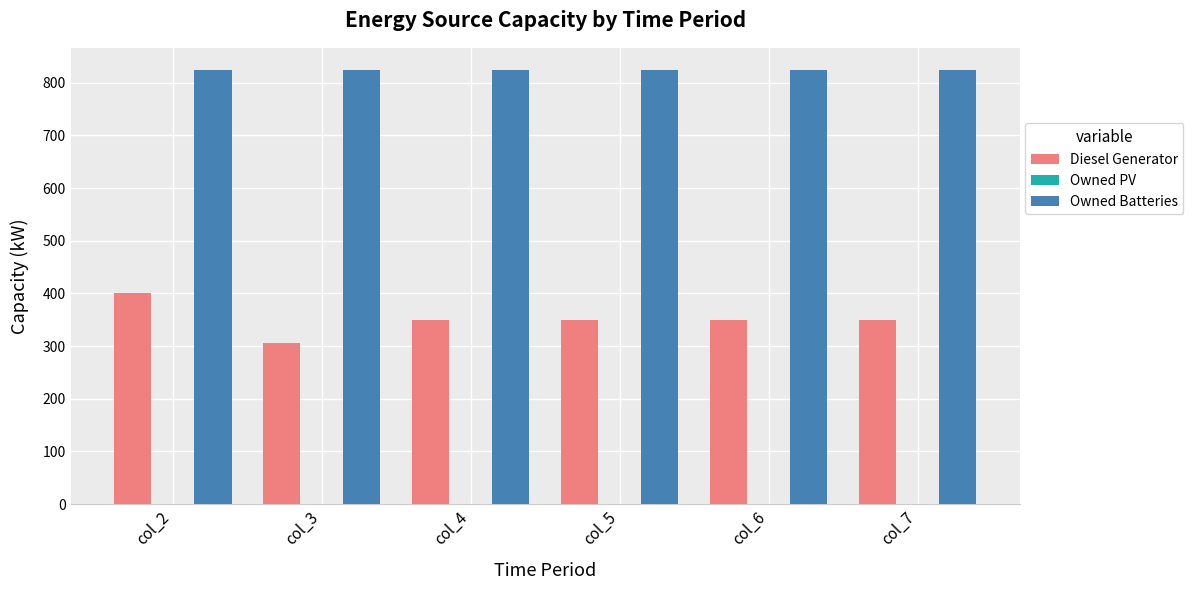

How many data points does each series have?

6